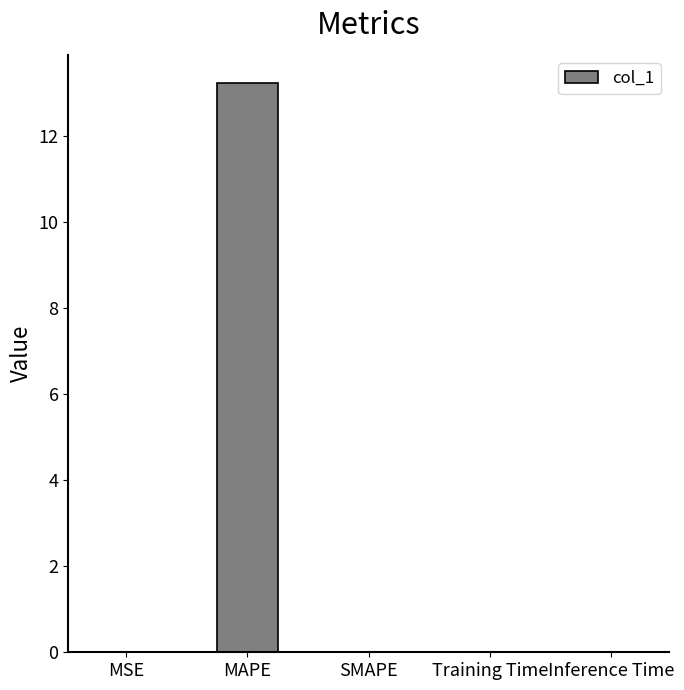

Is it true that the value at Training Time is 0.0?

True